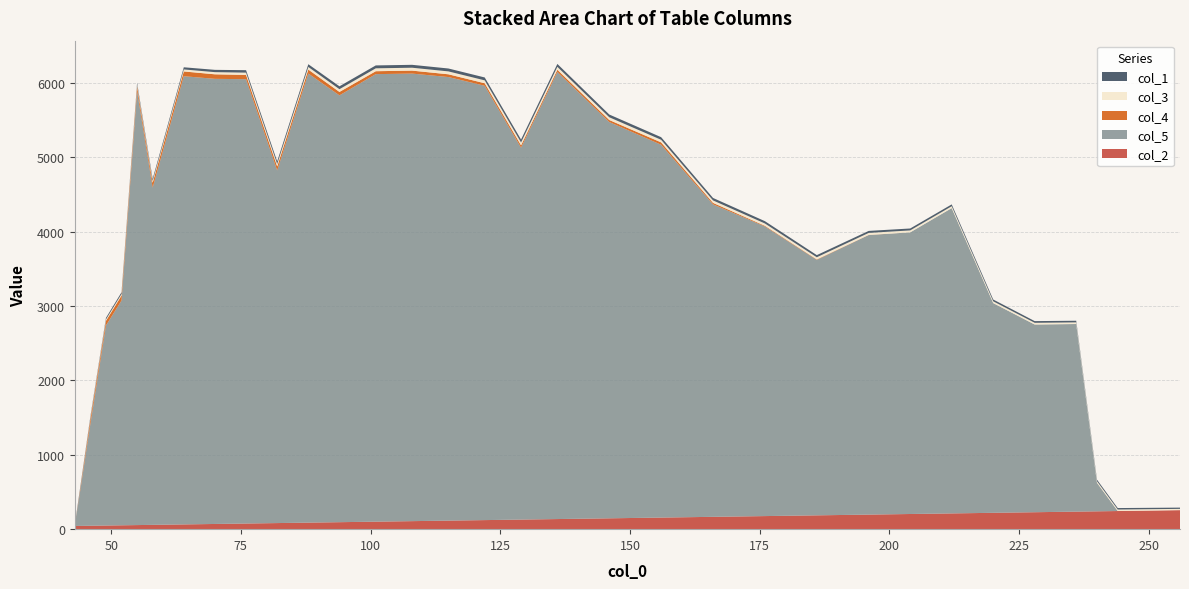

Reading left to right, transcribe all the data shown in this chart.

col_2: 43.0	46.0	49.0	52.0	55.0	58.0	64.0	70.0	76.0	82.0	88.0	94.0	101.0	108.0	115.0	122.0	129.0	136.0	146.0	156.0	166.0	176.0	186.0	196.0	204.0	212.0	220.0	228.0	236.0	240.0	244.0	248.0	252.0	256.0
col_5: 0.0	1370.7	2690.3	3024.0	5838.2	4536.0	6029.1	5987.7	5977.2	4743.4	6041.5	5741.4	6020.2	6020.3	5966.9	5842.3	5002.9	6015.3	5330.9	5014.9	4203.4	3896.2	3436.6	3760.1	3788.7	4106.8	2821.3	2524.8	2523.8	384.0	0.0	0.0	0.0	0.0
col_4: 0.0	64.0	63.0	67.0	63.0	66.0	64.0	61.0	57.0	54.0	53.0	46.0	39.0	40.0	37.0	34.0	31.0	29.0	27.0	32.0	20.0	9.0	6.0	2.0	0.0	0.0	0.0	0.0	0.0	0.0	0.0	0.0	0.0	0.0
col_3: 0.0	17.0	19.0	21.0	23.0	25.0	27.0	29.0	31.0	33.0	35.0	37.0	39.0	39.0	39.0	39.0	39.0	39.0	37.0	35.0	33.0	31.0	29.0	27.0	26.0	25.0	24.0	23.0	22.0	21.0	20.0	19.0	18.0	17.0
col_1: 17.0	19.0	21.0	23.0	25.0	27.0	29.0	31.0	33.0	35.0	37.0	39.0	39.0	39.0	39.0	39.0	39.0	39.0	37.0	35.0	33.0	31.0	29.0	27.0	26.0	25.0	24.0	23.0	22.0	21.0	20.0	19.0	18.0	17.0